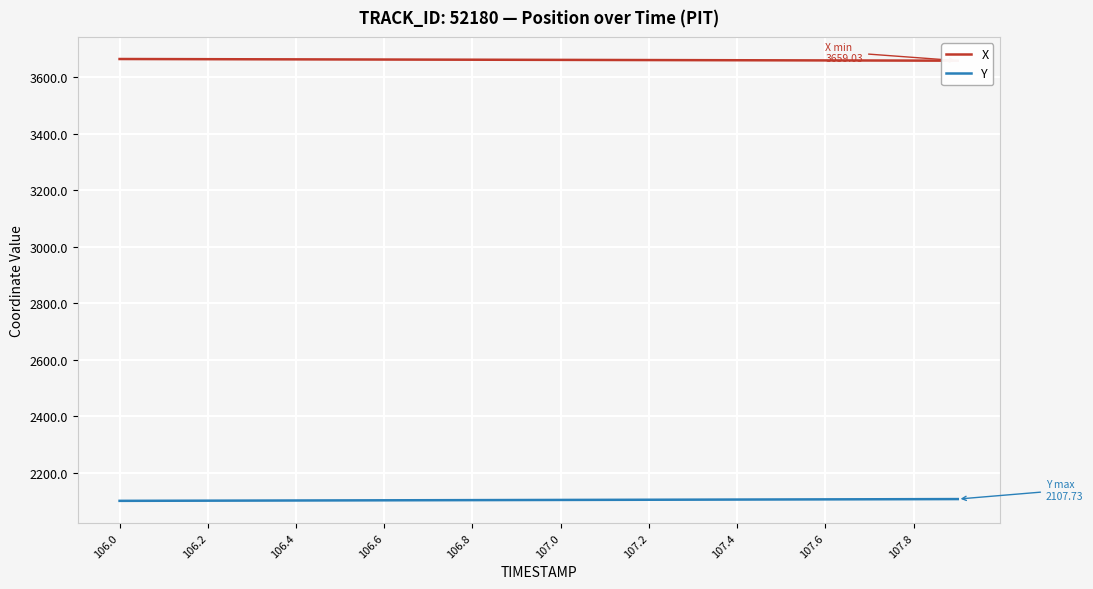

True or false: X and Y intersect in this chart.

False